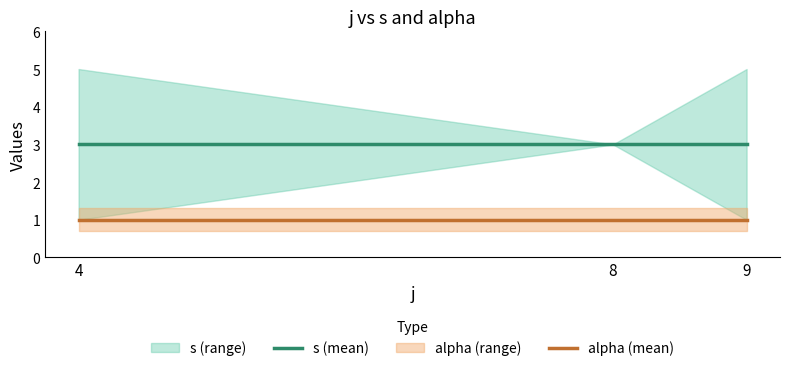

Is it true that alpha (mean) equals 1 at 4?

True